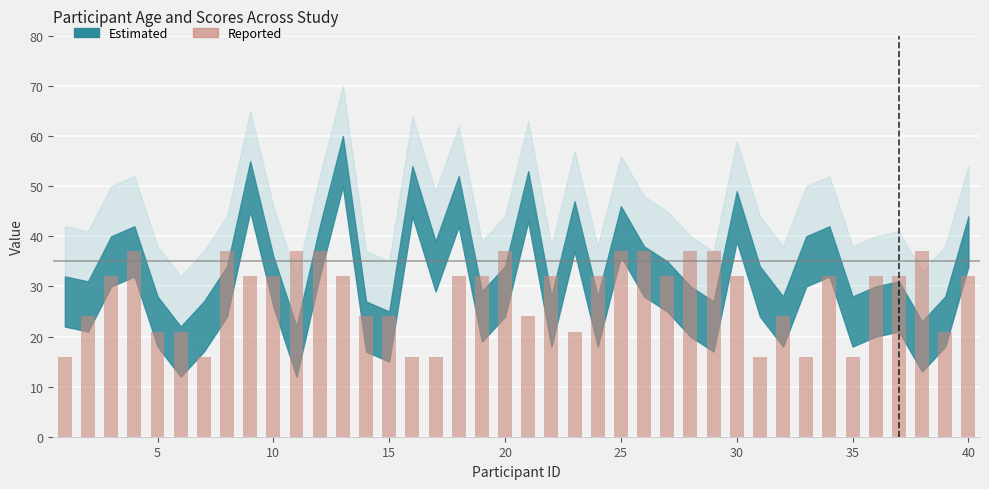

What is the minimum value shown in the chart?

16